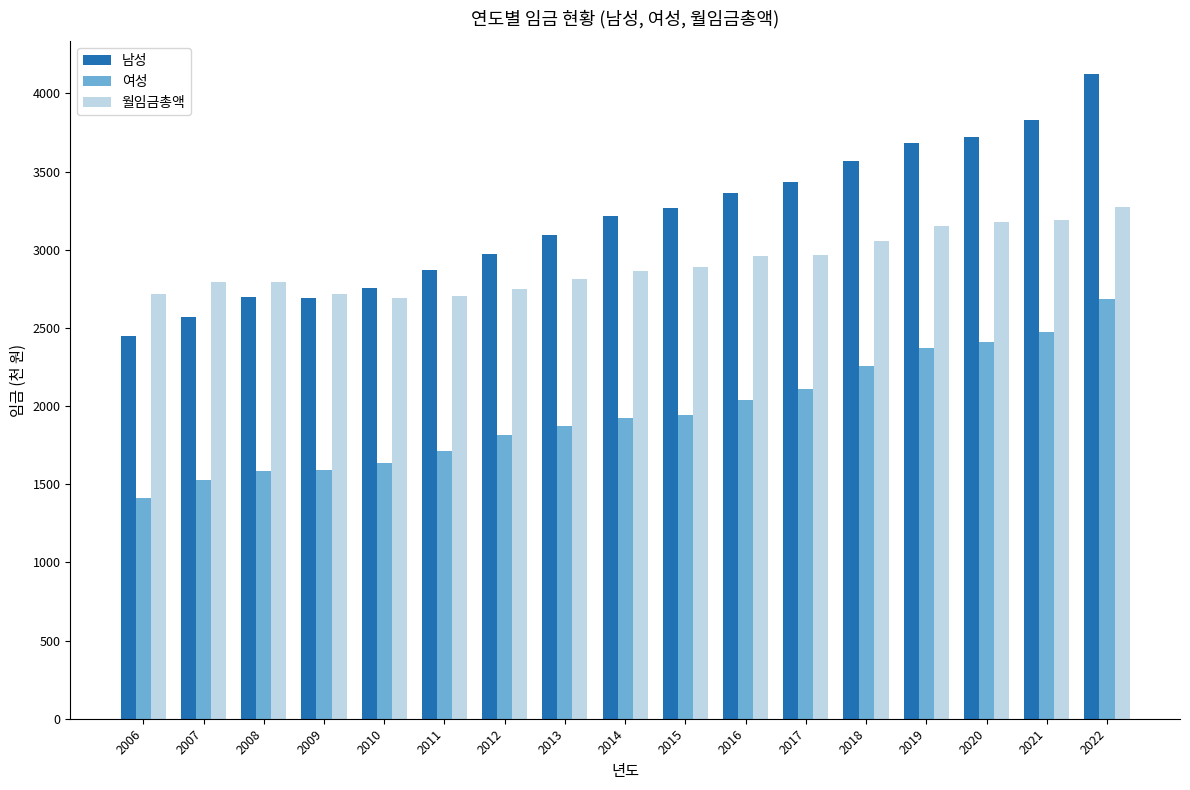

At which label does 월임금총액 reach its peak?

2022